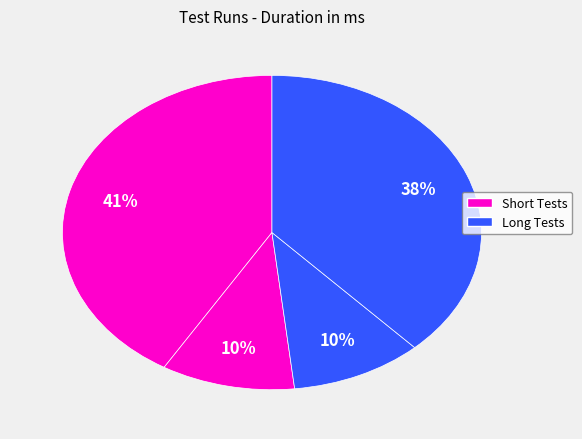

Count the number of slices in the pie.

4